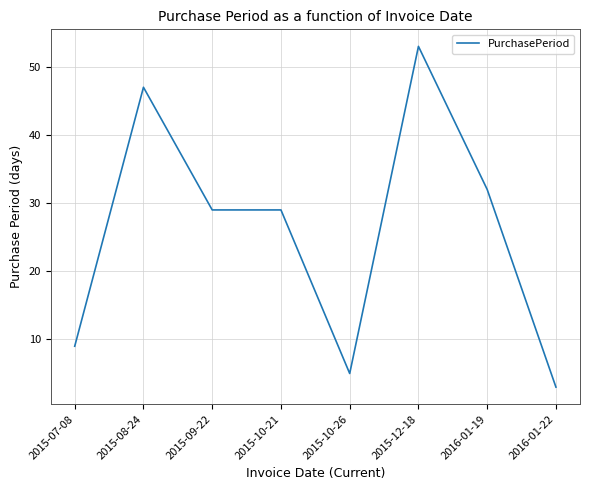

What is the difference between the maximum and minimum values?

50